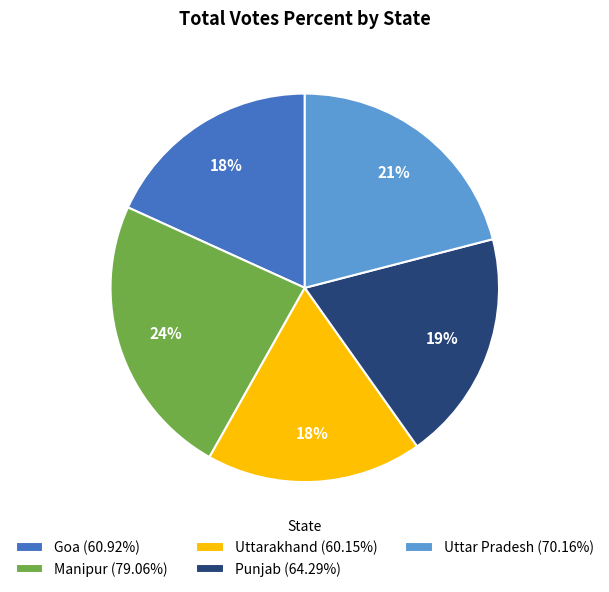

Does Uttar Pradesh account for over 50% of the chart?

No